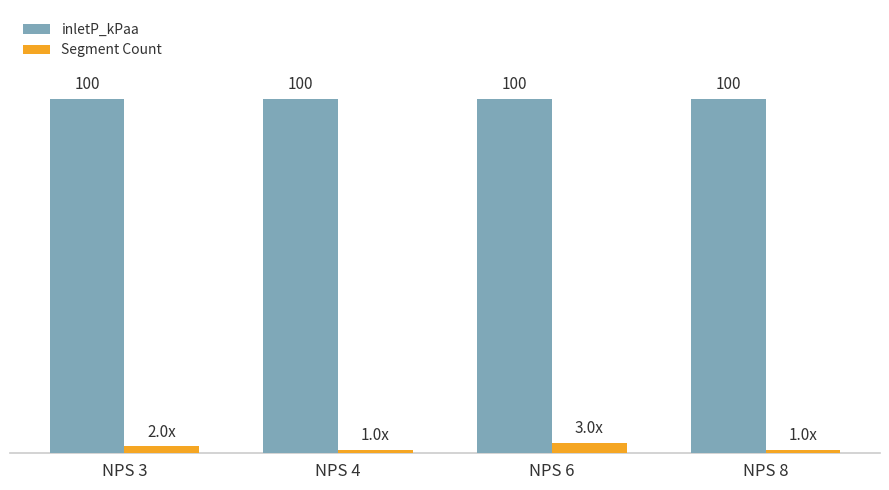

Which series has the largest range (max minus min)?

Segment Count